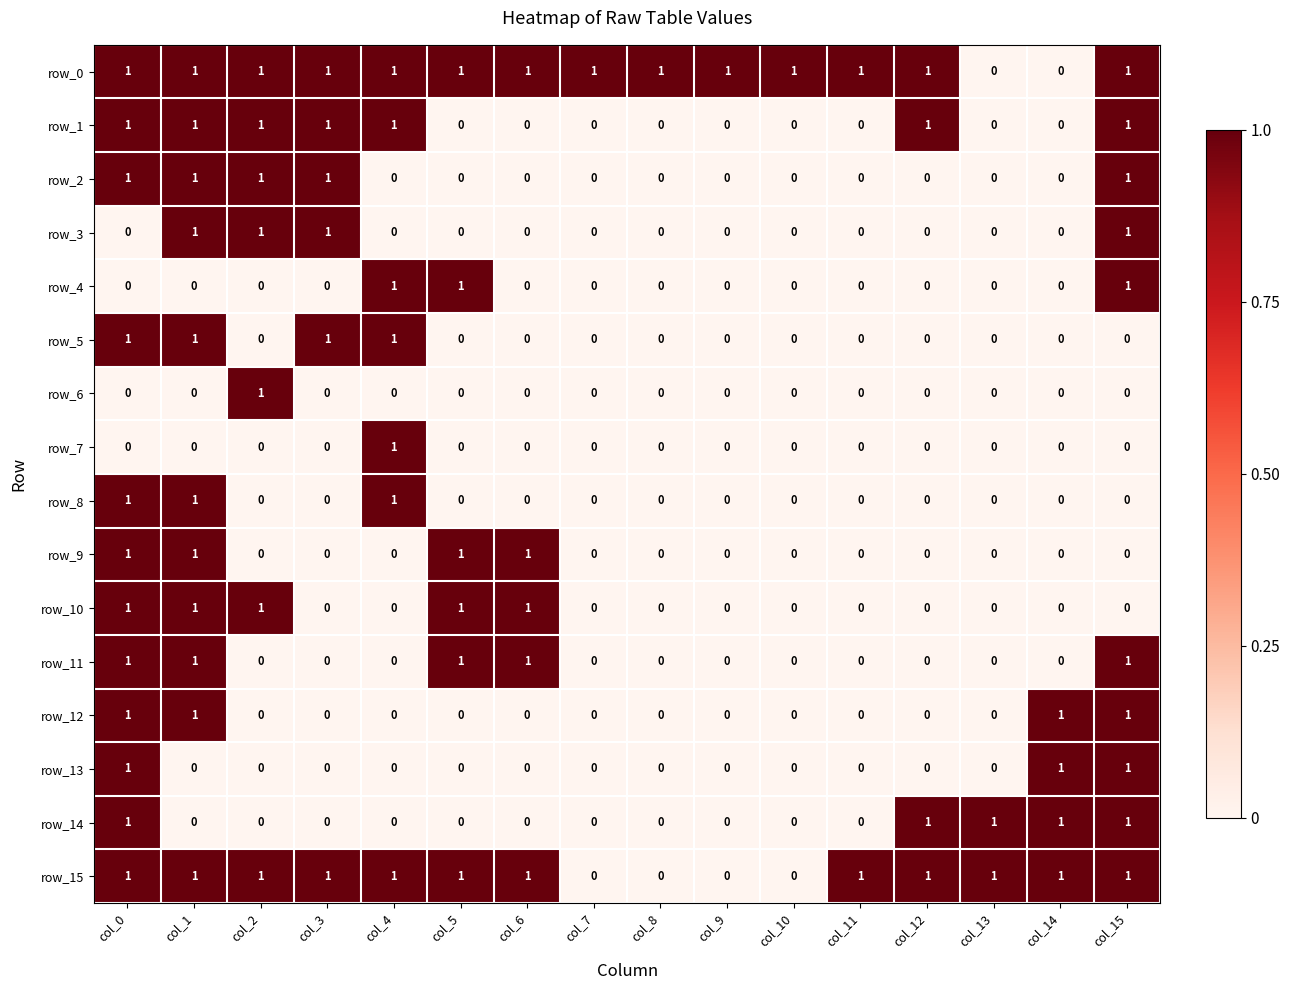

At which category is the sum across all series the highest?

col_0